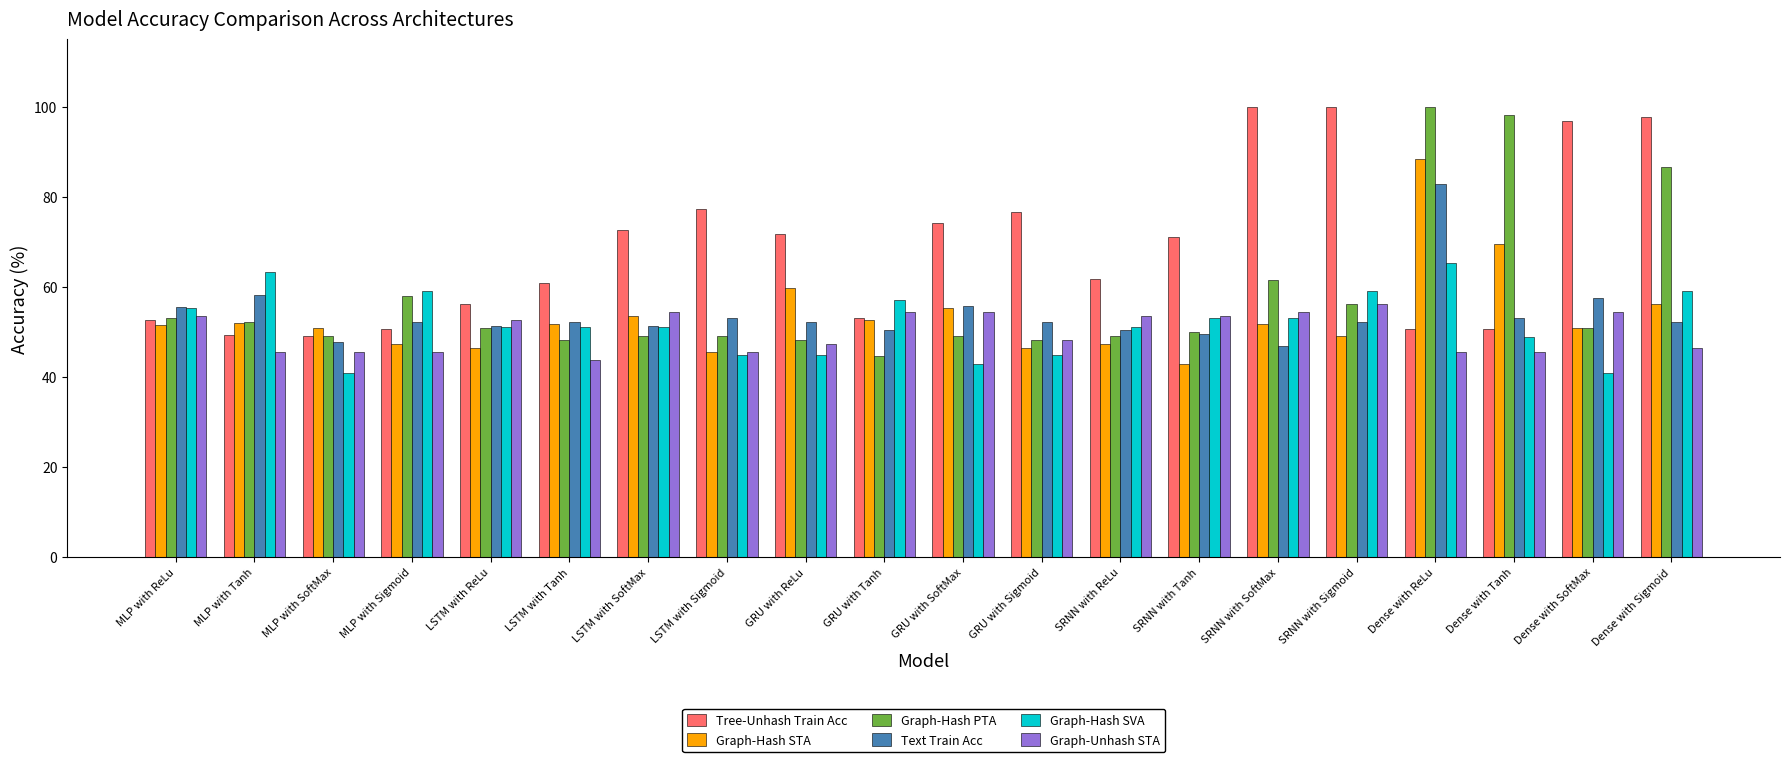

Which series changed the most between LSTM with SoftMax and Dense with Tanh?

Graph-Hash PTA